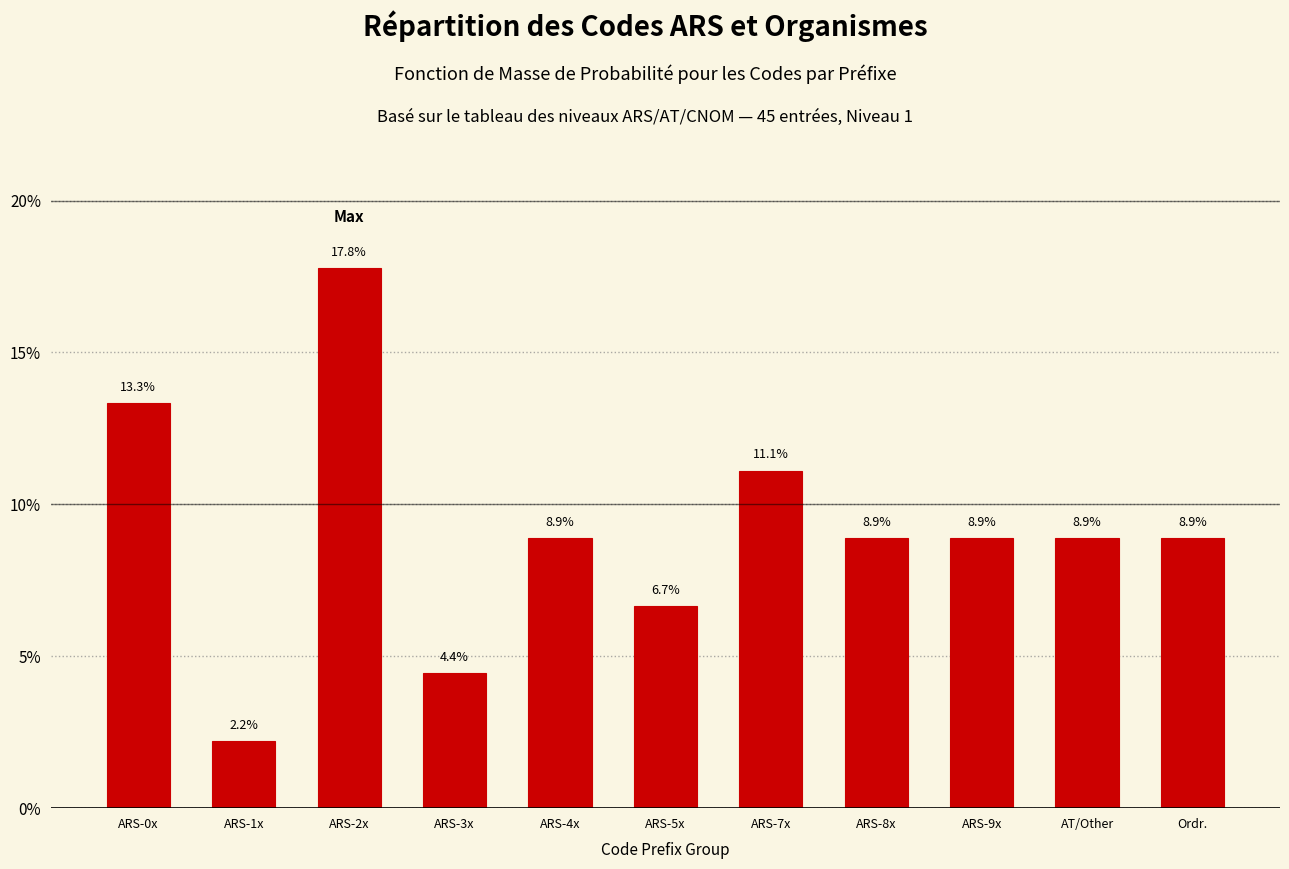

Reading left to right, transcribe all the data shown in this chart.

13.3	2.2	17.8	4.4	8.9	6.7	11.1	8.9	8.9	8.9	8.9